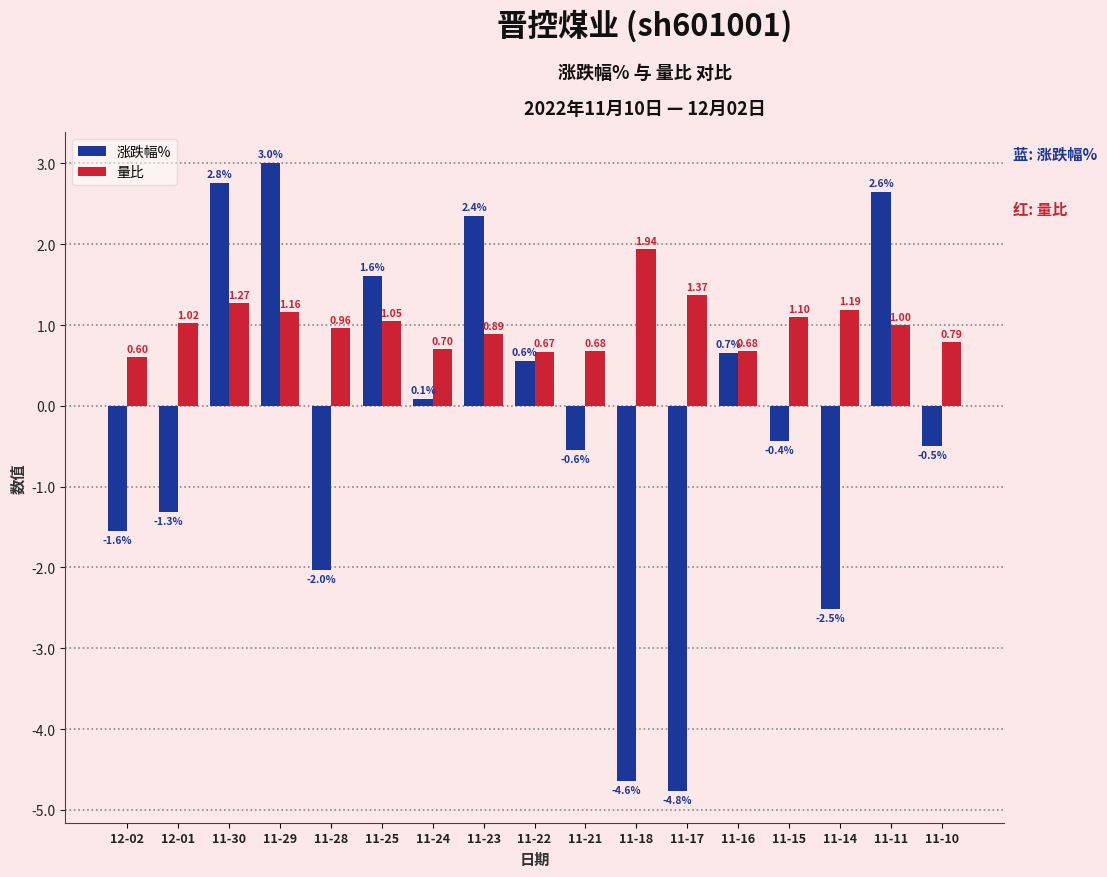

Is the value of 涨跌幅% at 11-24 greater than the value of 量比 at 11-17?

No